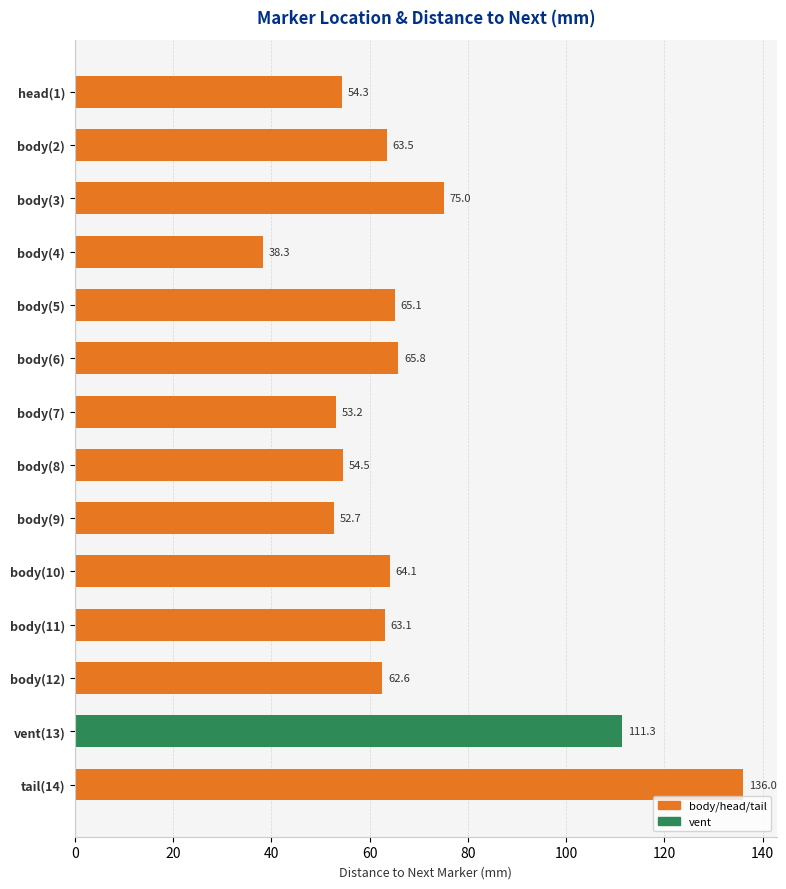

List the labels in order of value, smallest first.

body(4), body(9), body(7), head(1), body(8), body(12), body(11), body(2), body(10), body(5), body(6), body(3), vent(13), tail(14)